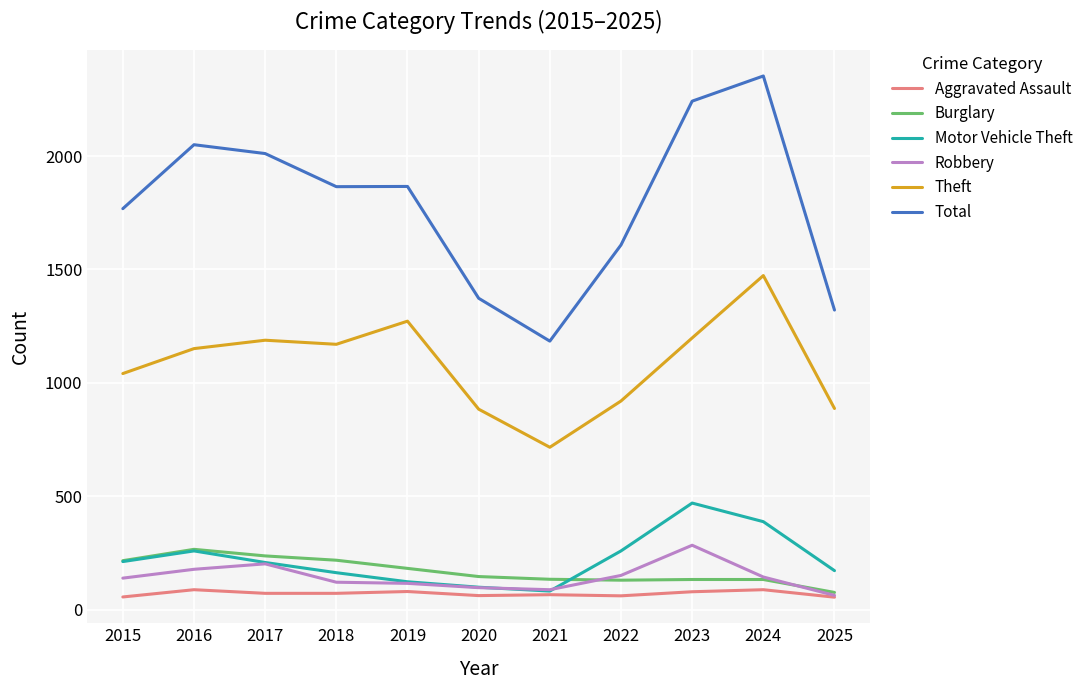

What is the difference between the Theft values at 2020 and 2016?

267